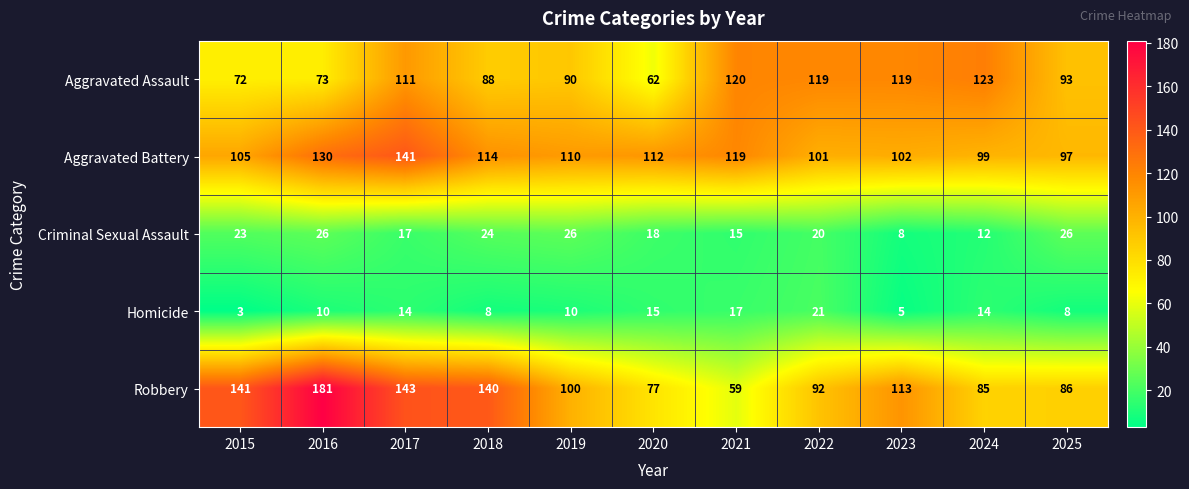

What is the total value across all series at 2020?

284